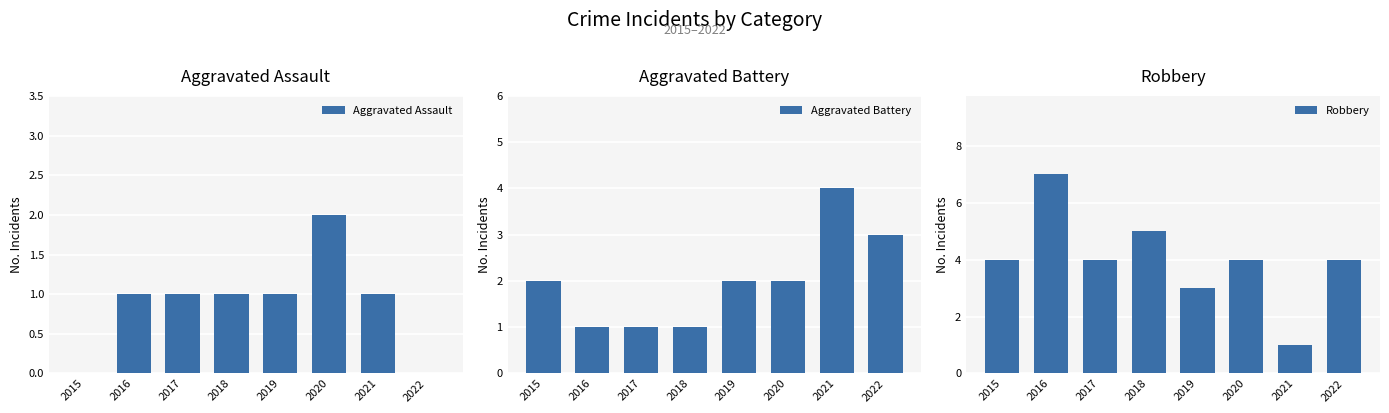

What is the difference between the maximum and minimum values in the Aggravated Battery series?

3